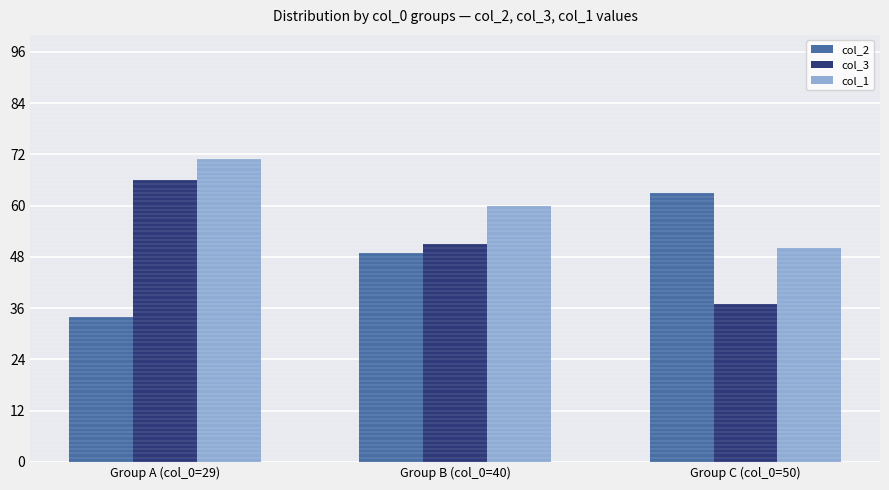

Rank the series by their average value, from lowest to highest.

col_2, col_3, col_1